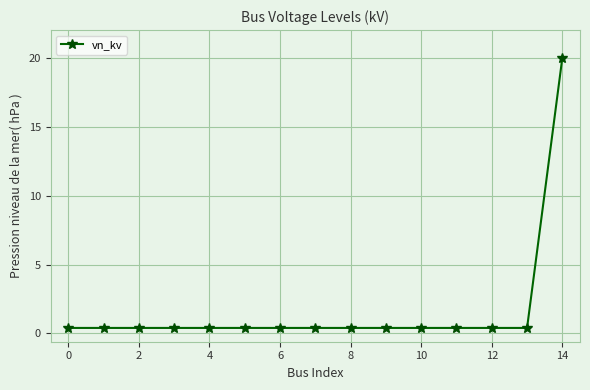

What is the average value?

1.7